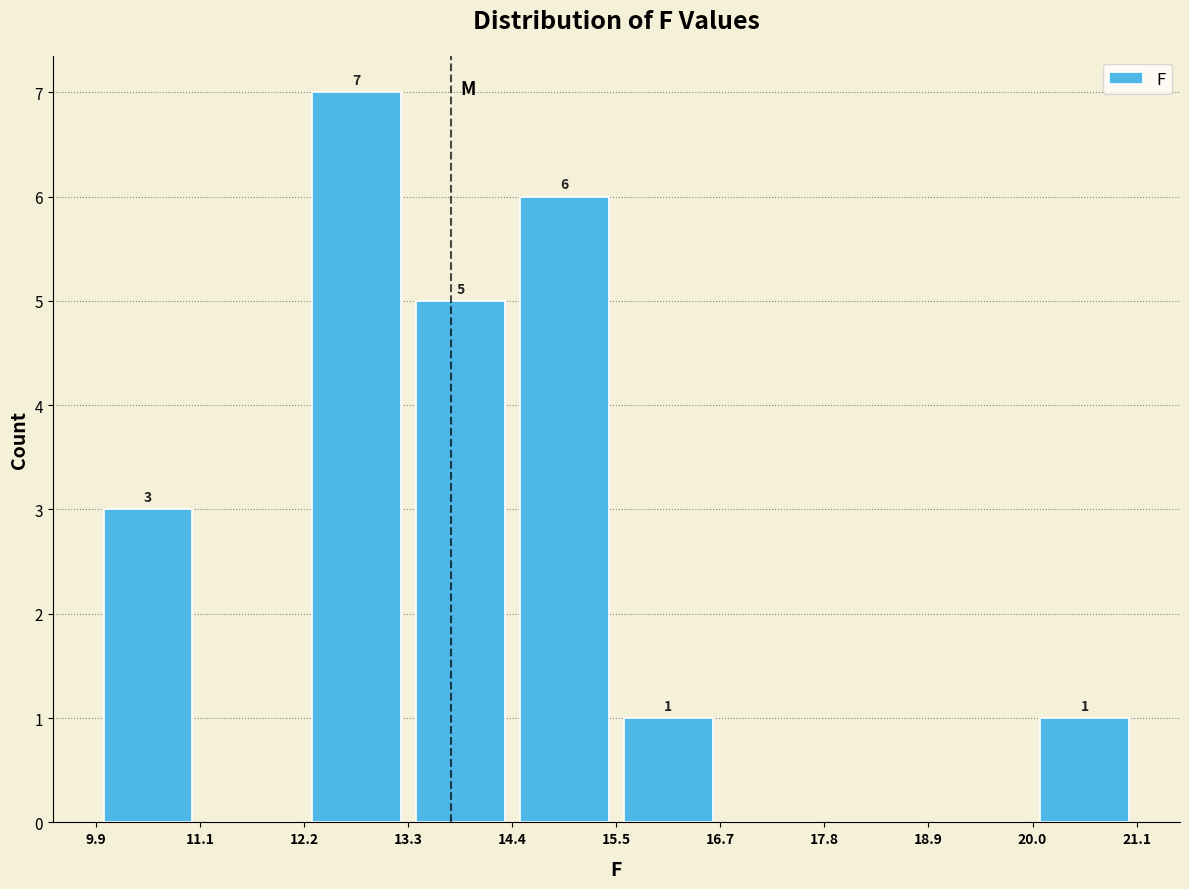

Over which range of the x-axis is the bar tallest?

12.2 to 13.3